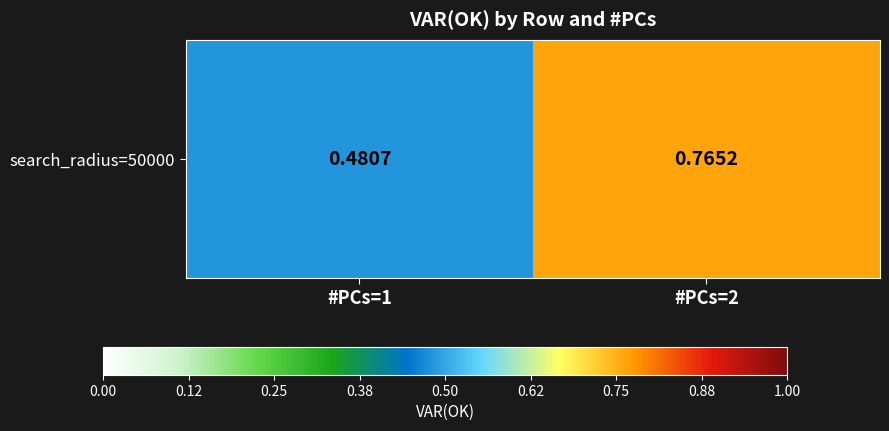

What is the difference between the maximum and minimum values?

0.3